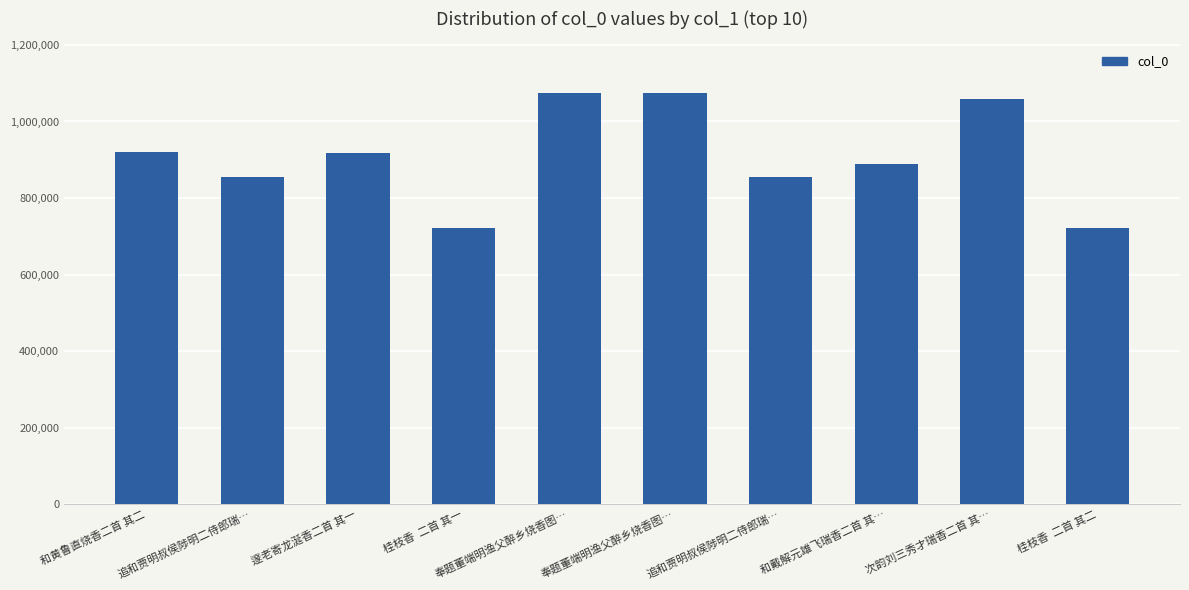

List the labels in order of value, smallest first.

桂枝香  二首 其一, 桂枝香  二首 其二, 追和贾明叔侯陟明二侍郎瑞…, 追和贾明叔侯陟明二侍郎瑞…, 和戴解元雄飞瑞香二首 其…, 邃老寄龙涎香二首 其一, 和黄鲁直烧香二首 其二, 次韵刘三秀才瑞香二首 其…, 奉题董端明渔父醉乡烧香图…, 奉题董端明渔父醉乡烧香图…